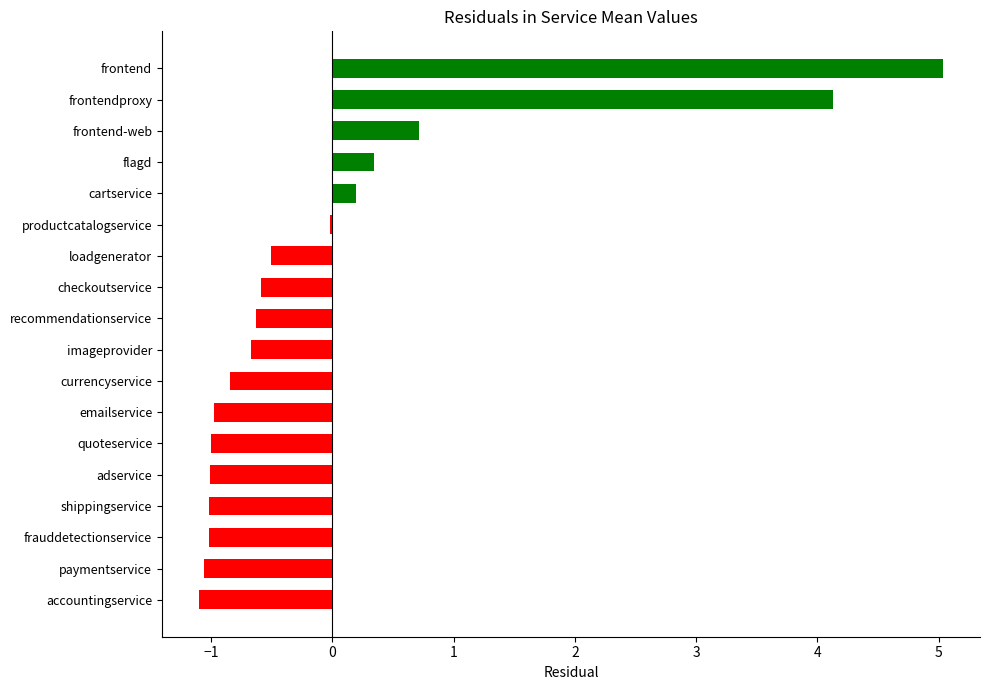

Is it true that the value at cartservice is 0.2?

True